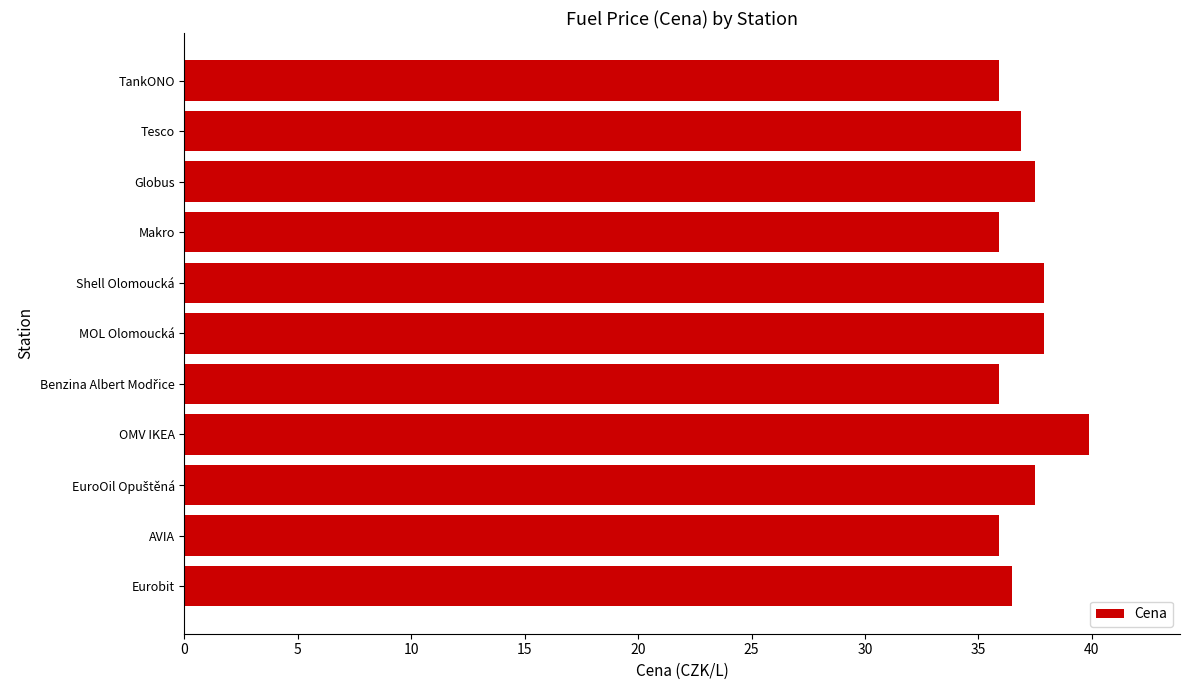

What is the minimum value shown in the chart?

35.9